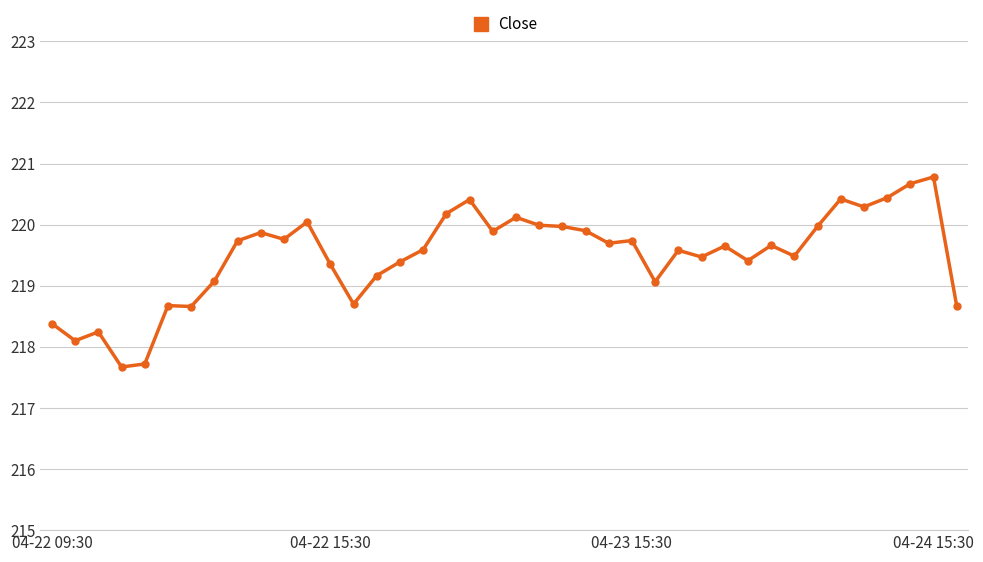

What is the smallest value displayed?

217.7